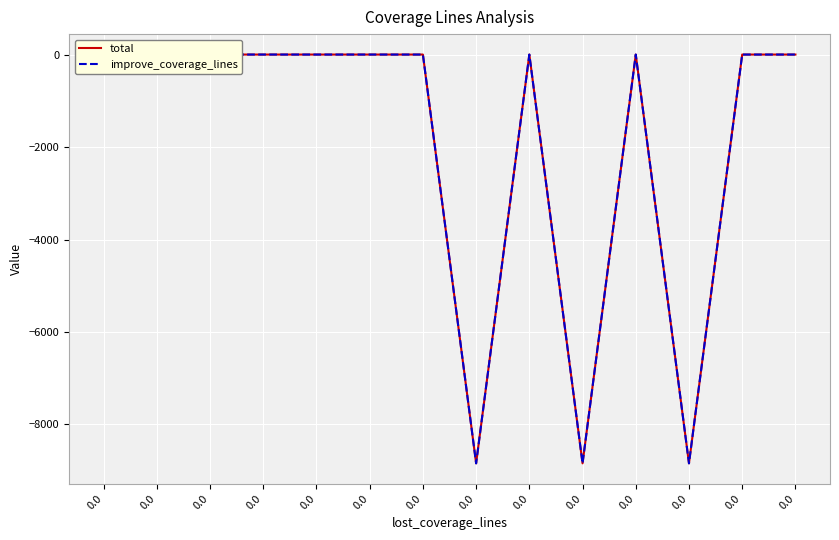

Does the chart display data point markers on the line(s)?

No